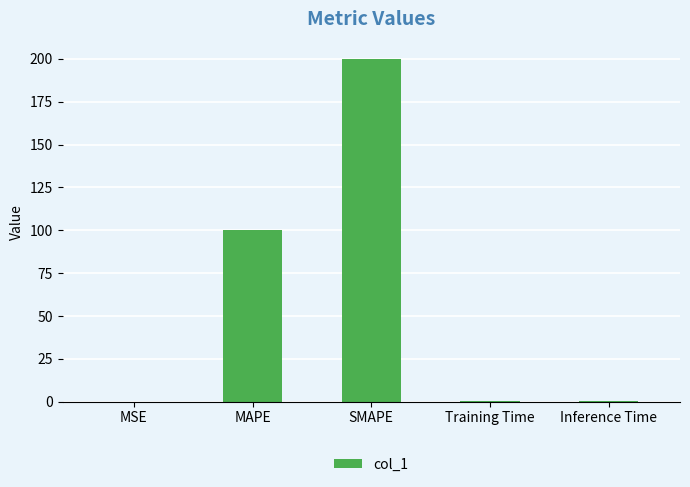

Read the value at MAPE.

100.0